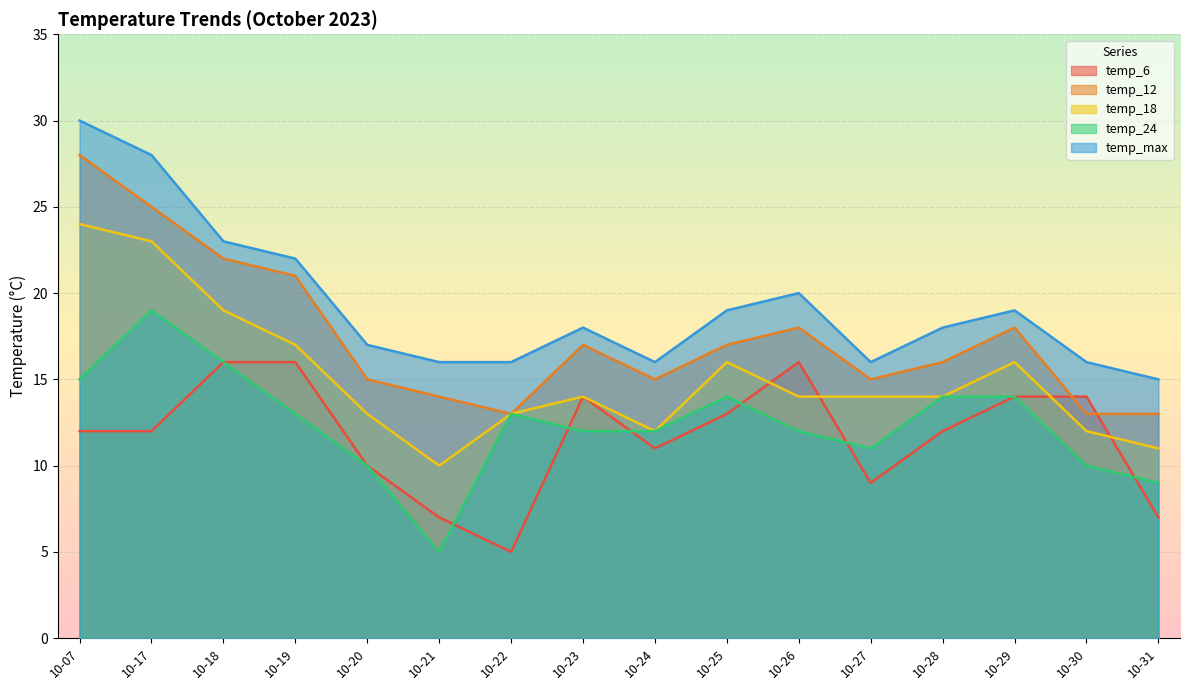

Which series has the largest range (max minus min)?

temp_12